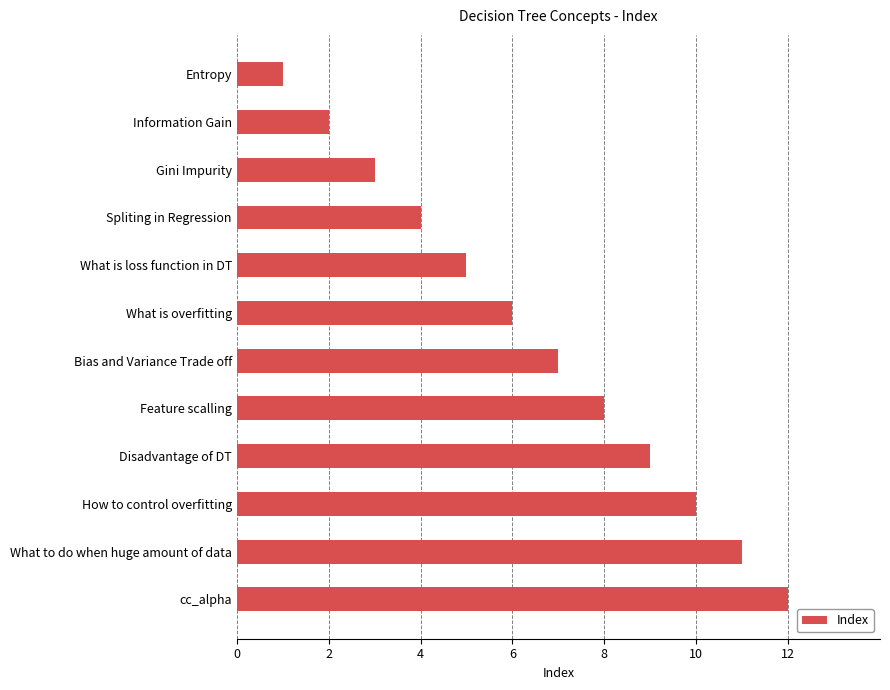

The value at Feature scalling is 11. True or false?

False